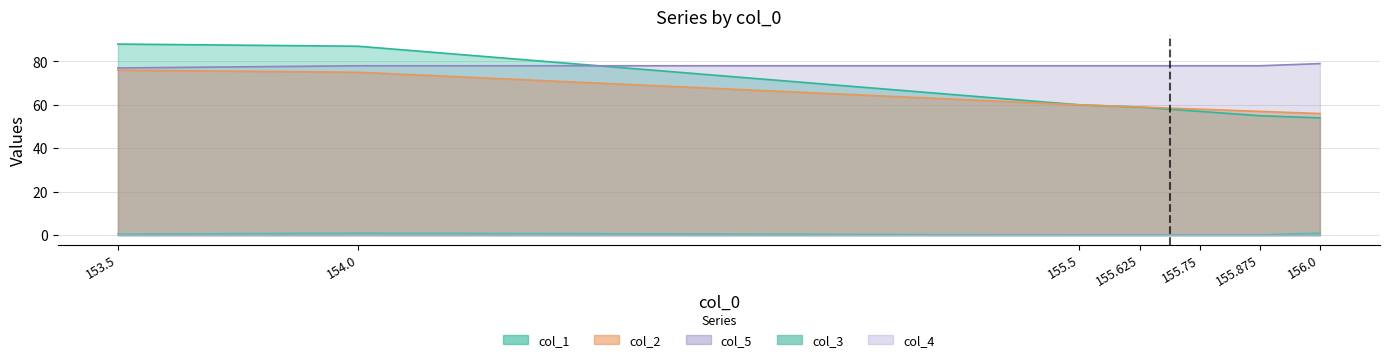

What is the smallest value displayed?

0.1